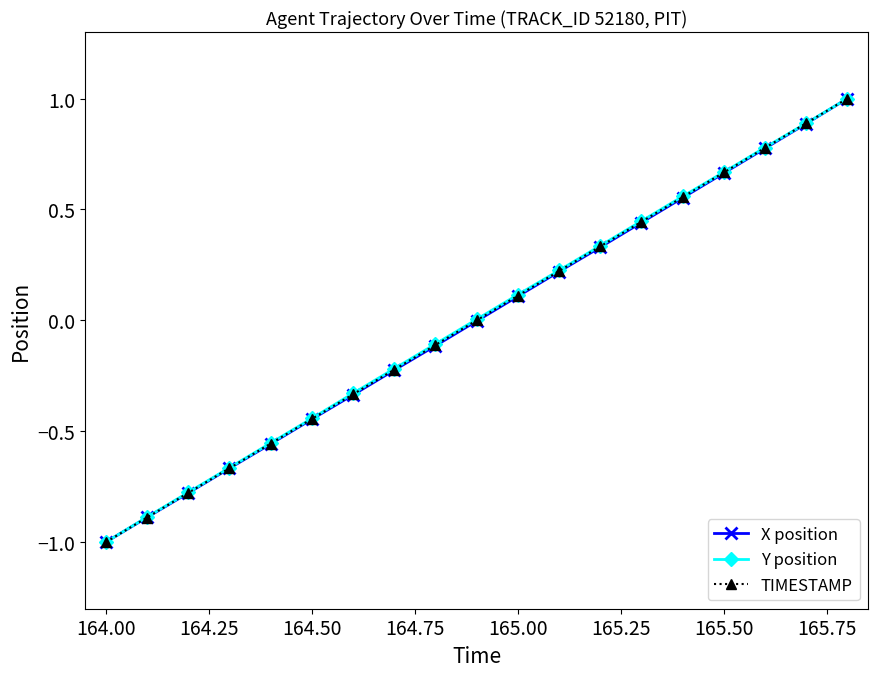

True or false: Y position has more than 0 points higher than both neighbors.

False